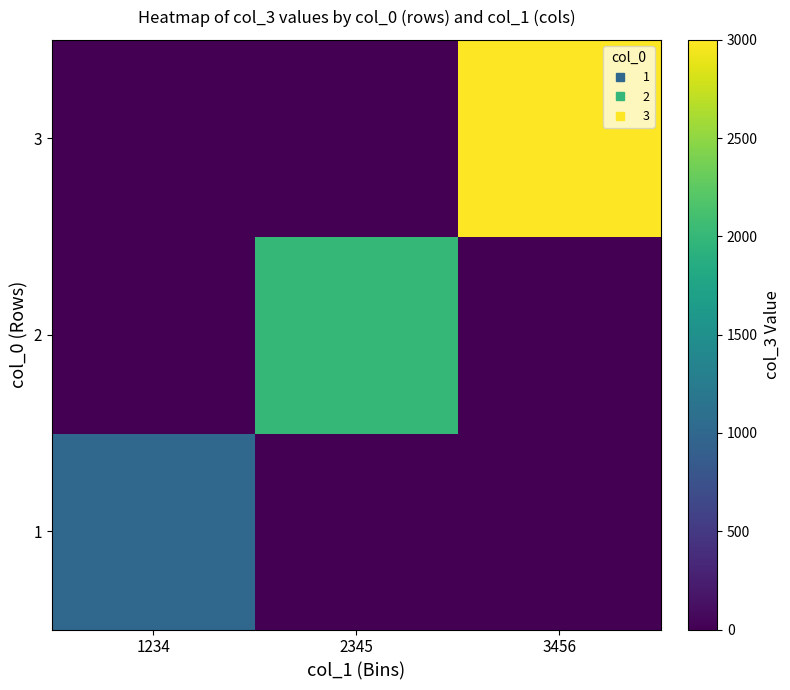

How many distinct data groups are displayed?

3